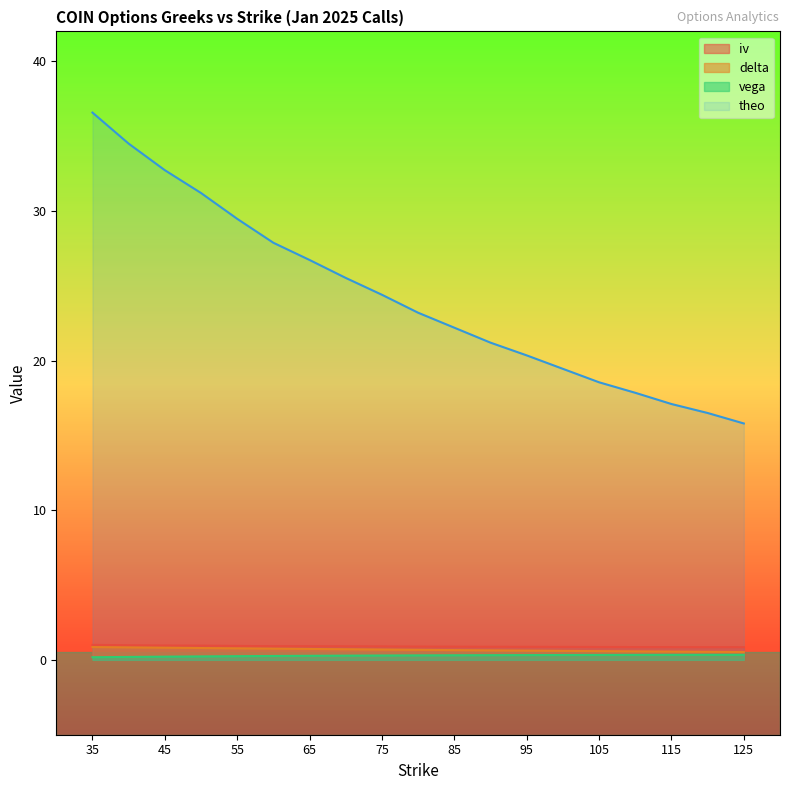

Which has a higher value, 50 or 70?

50